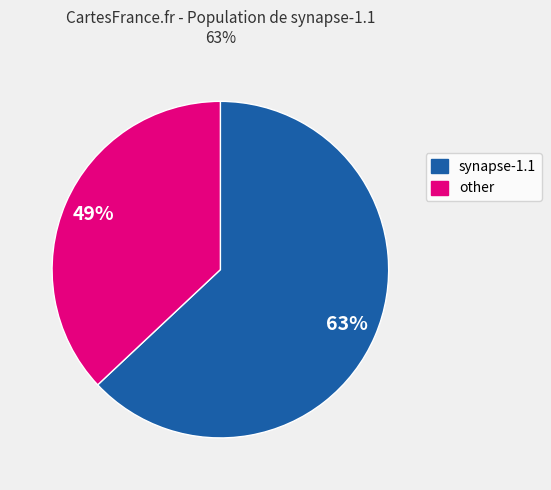

Rank the categories by value from highest to lowest.

synapse-1.1, other